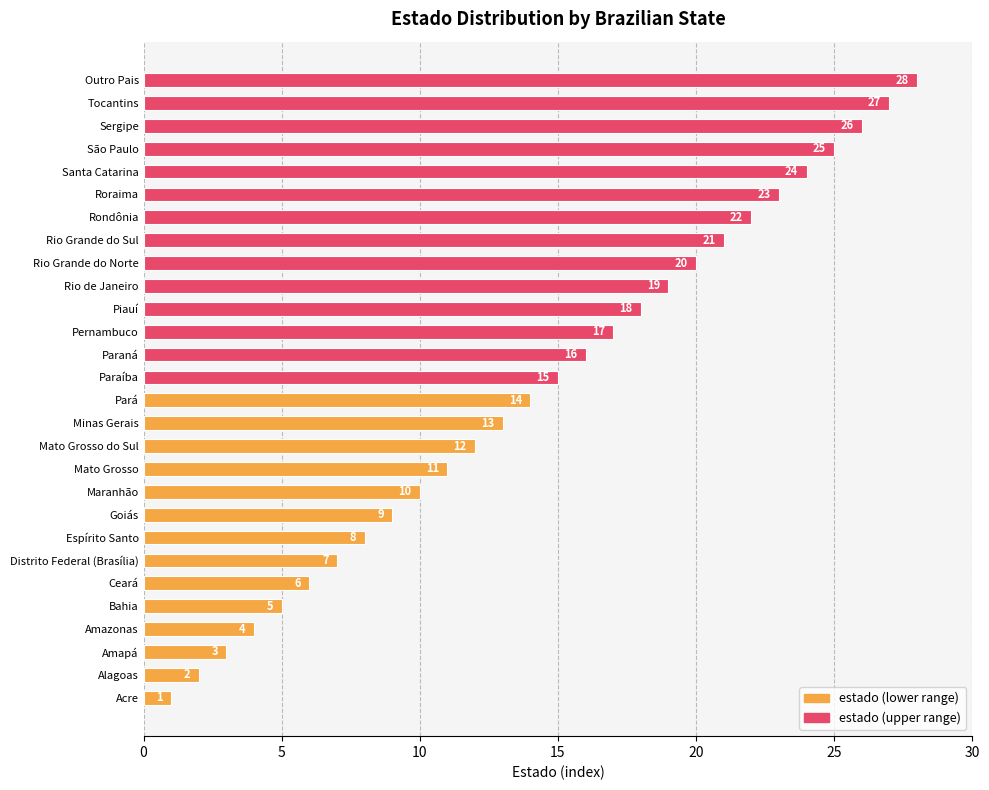

What is the sum of the values at Pará and Outro Pais?

42